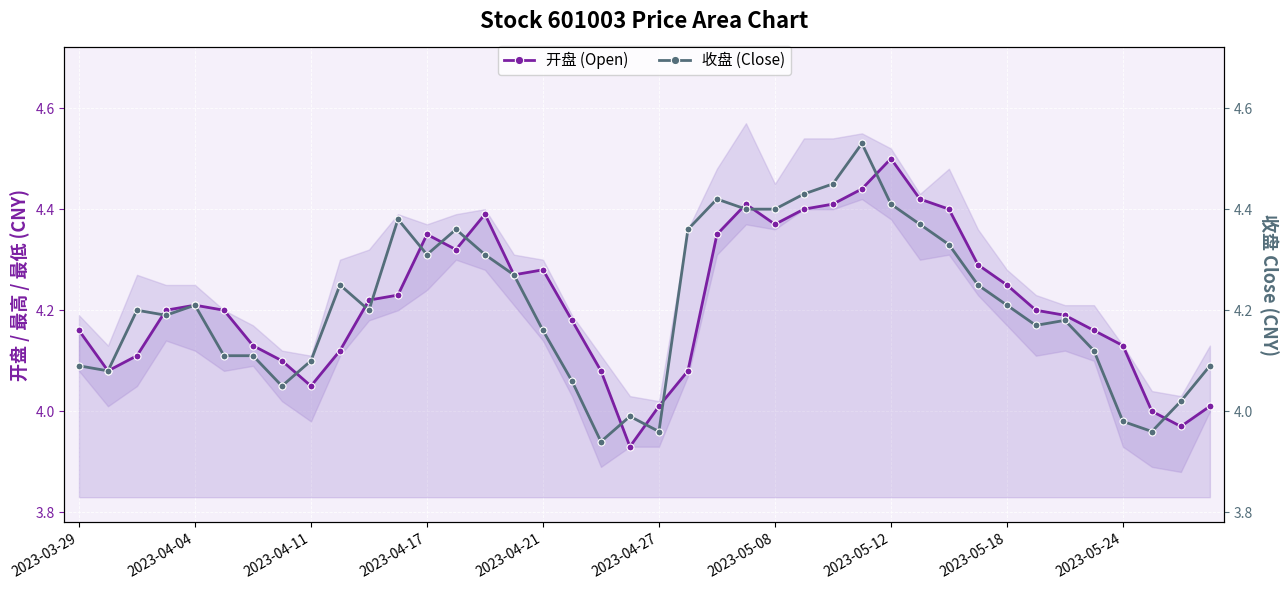

True or false: 开盘 (Open) and 收盘 (Close) cross at least once.

True